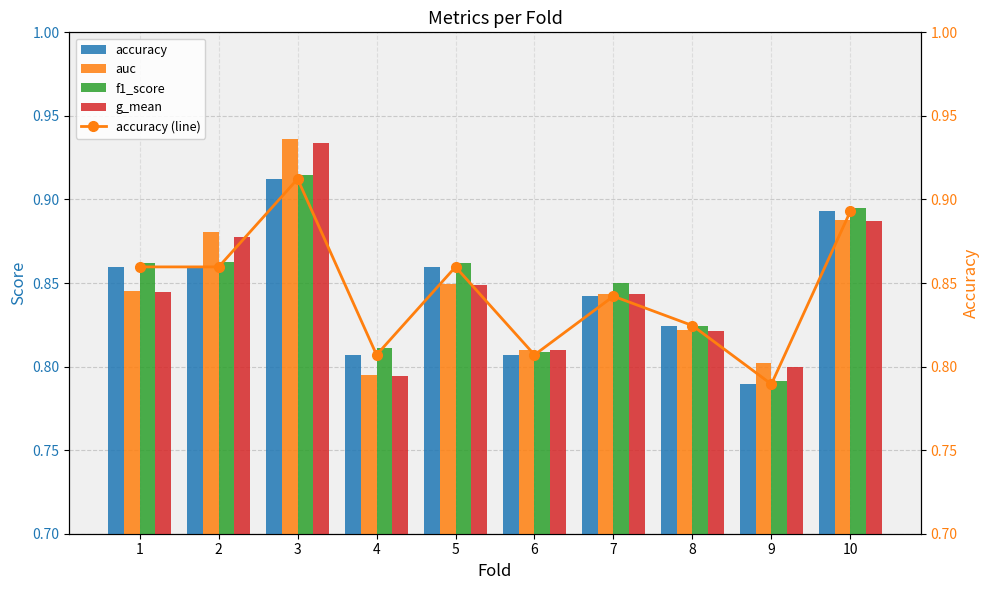

At how many categories does at least one series exceed 0?

10